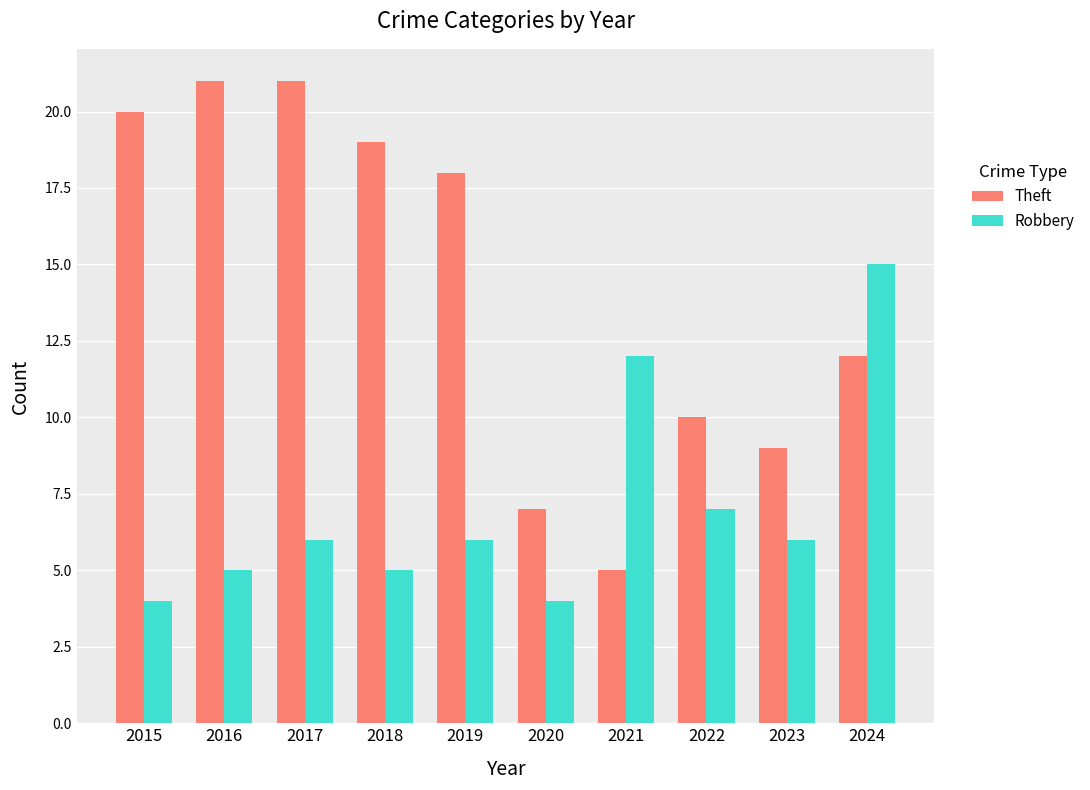

How many values in the Theft series are below 18?

5